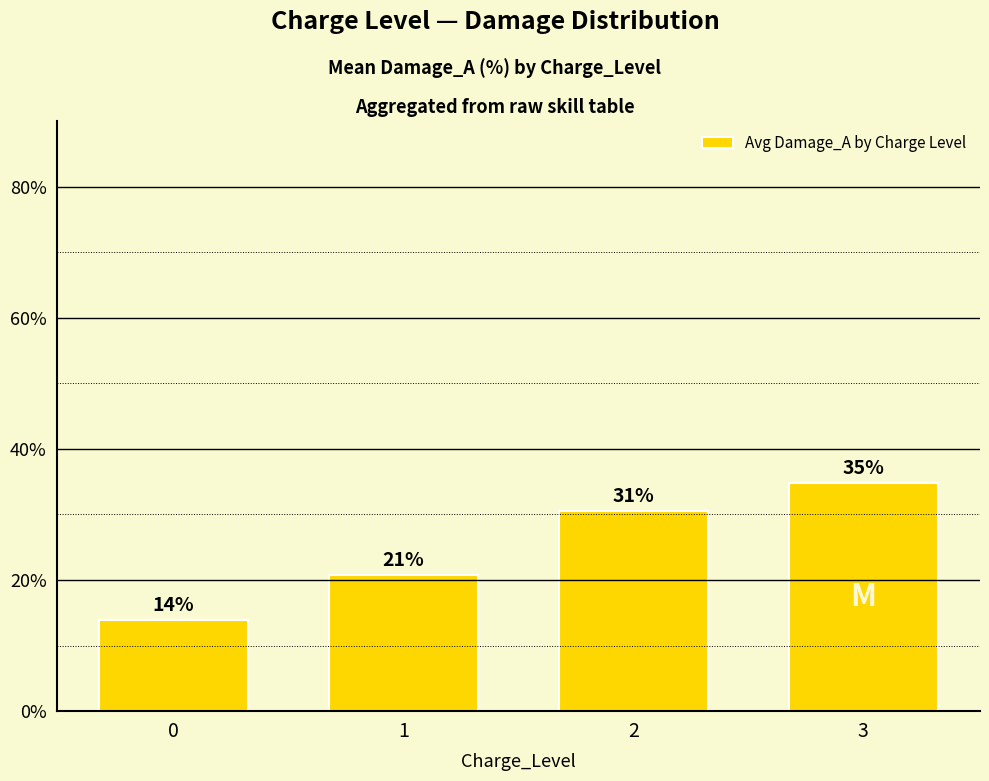

Are the bars horizontal?

No